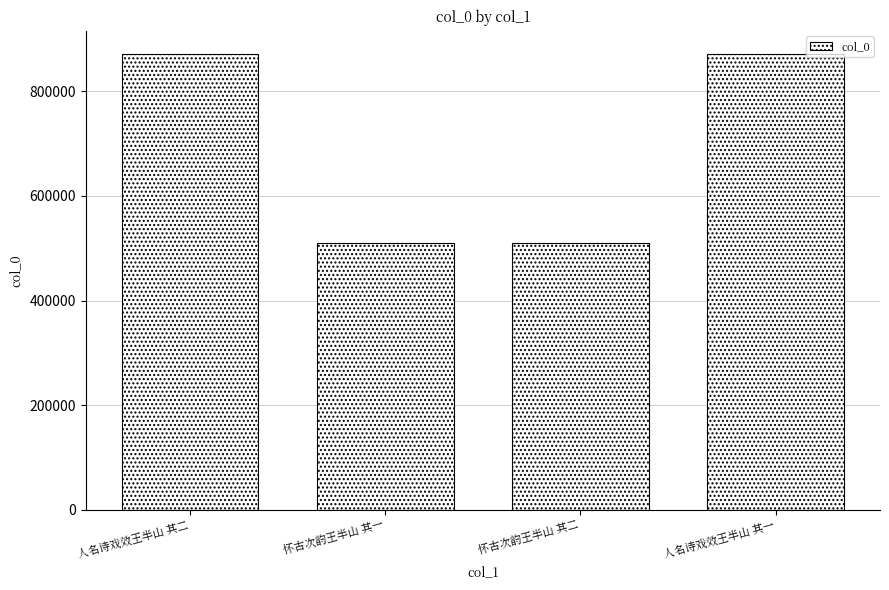

Count the number of categories in the chart.

4